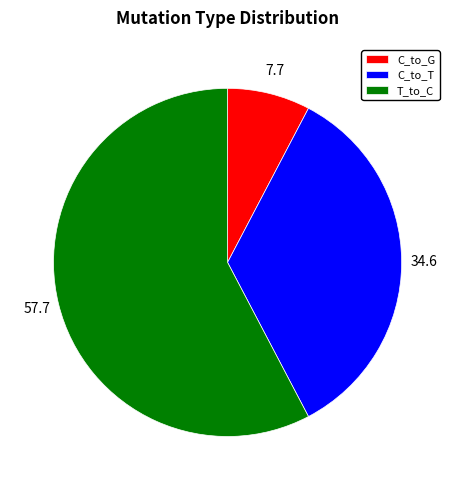

Does any single category account for the majority?

Yes